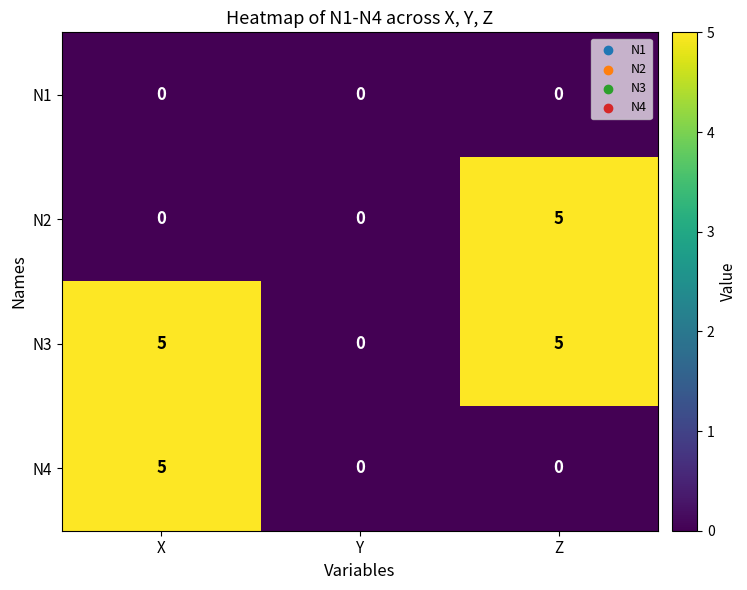

How many values in the N3 series are below 5?

1